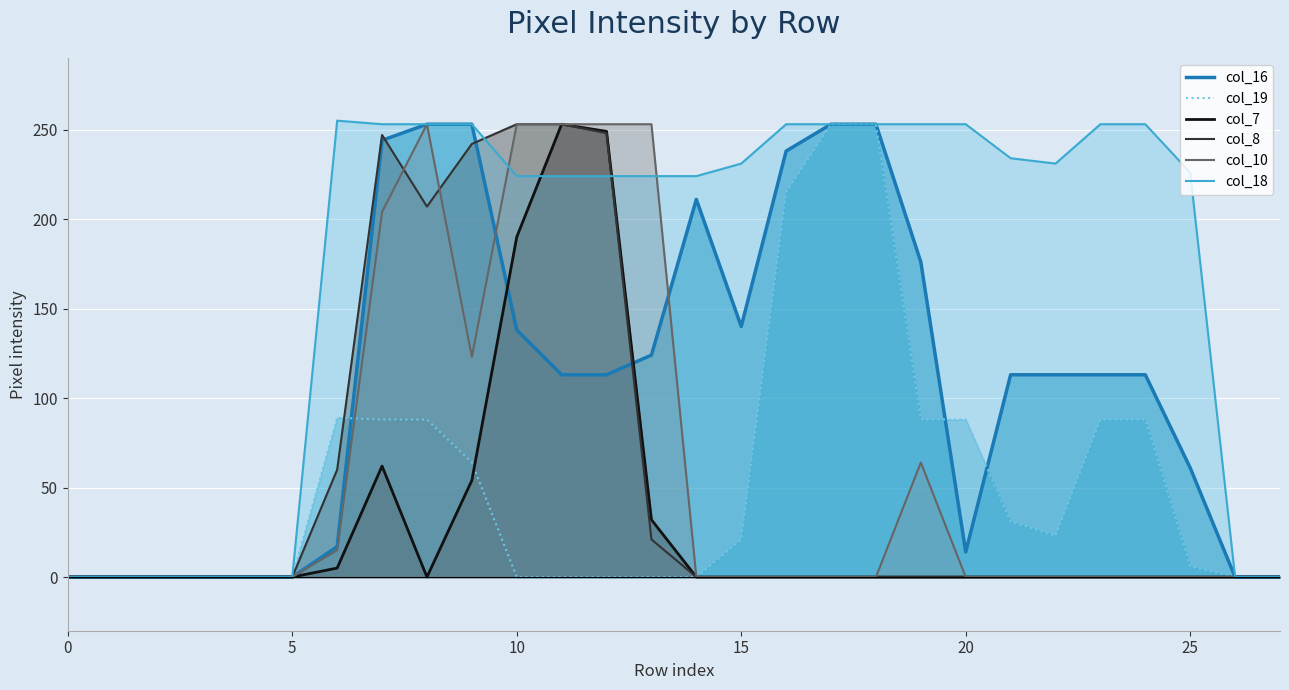

At which label does col_19 reach its peak?

17